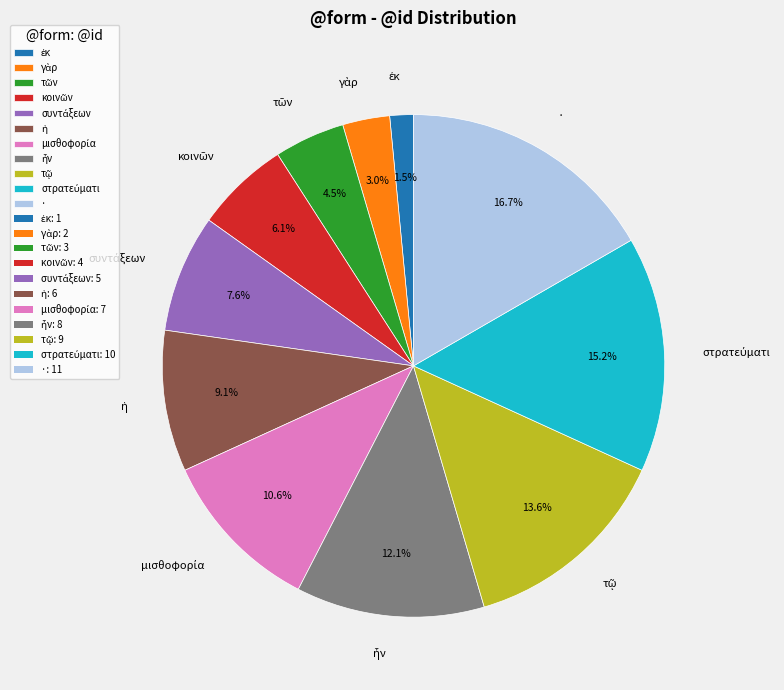

Is there any slice that represents more than half of the pie?

No